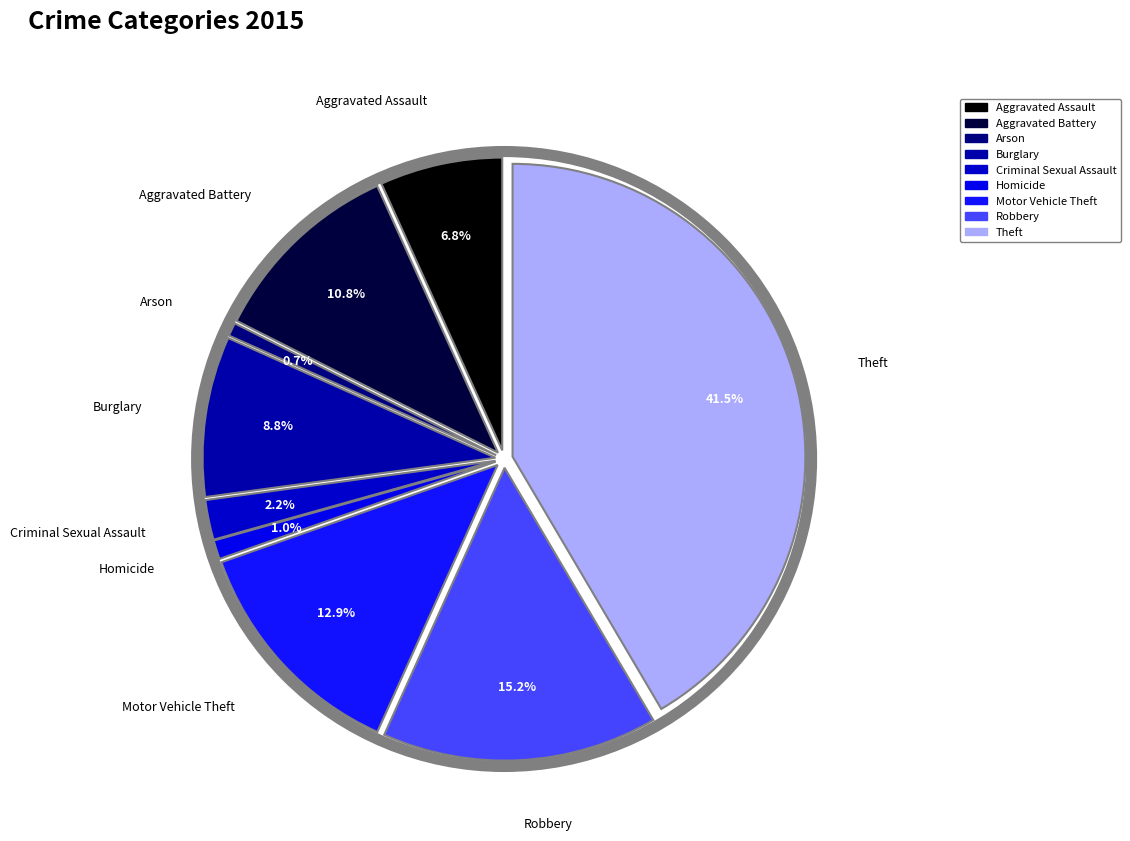

How many segments does this pie chart have?

9